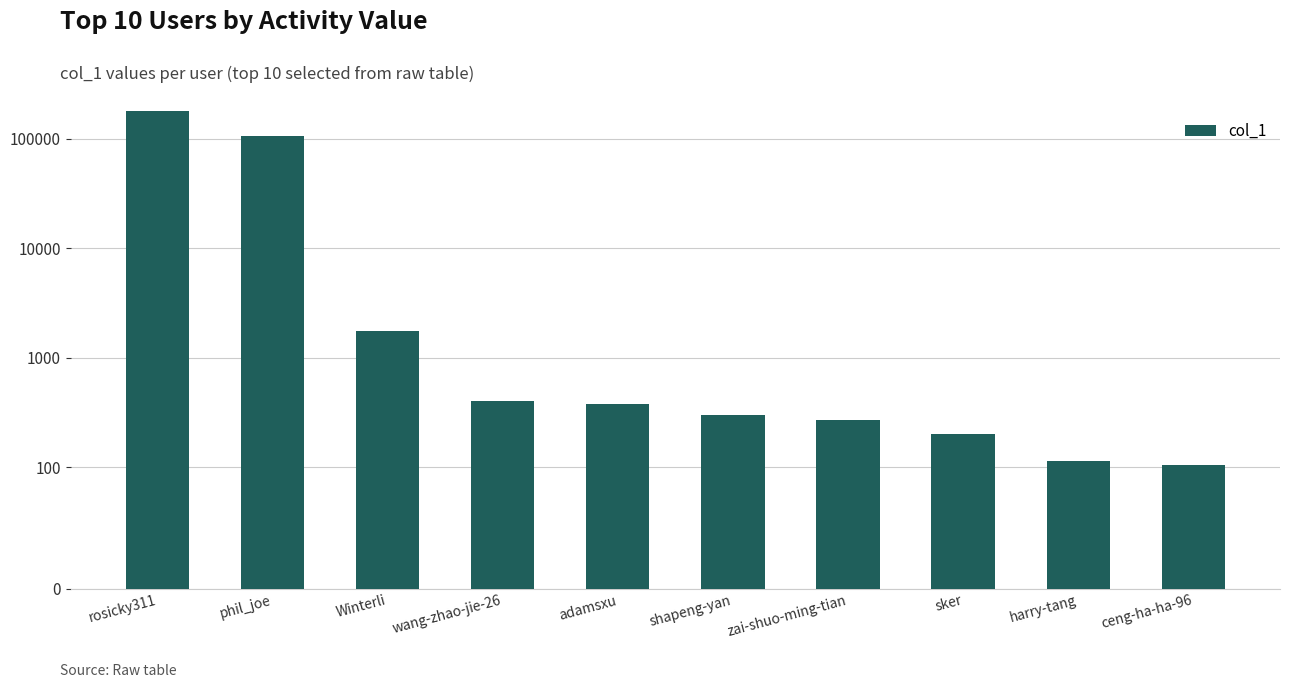

Reading right to left, list all the values displayed in this chart.

105	115	200	271	301	382	405	1743	107361	178580